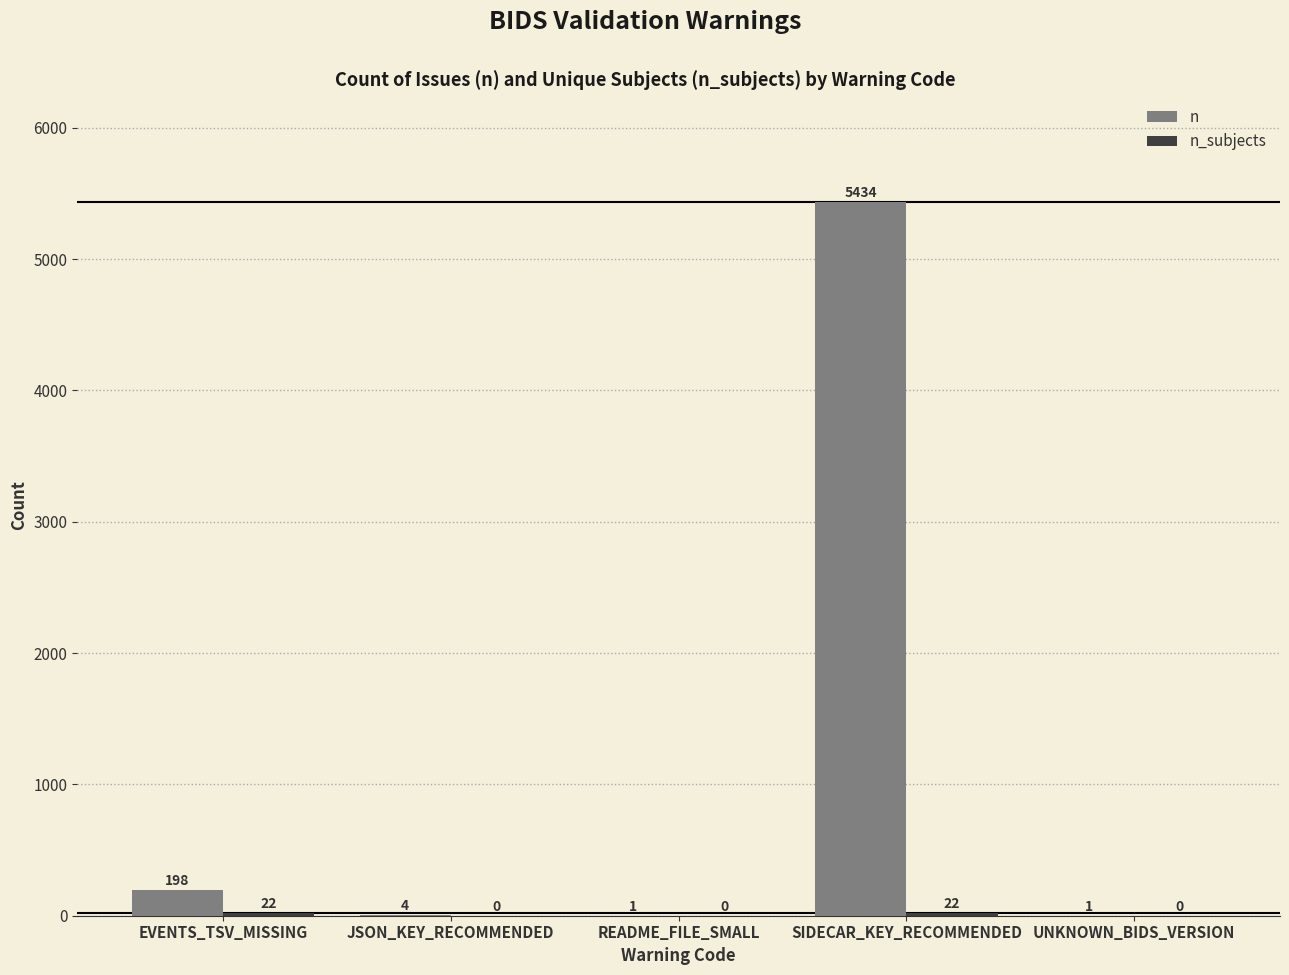

Count the number of data series in this chart.

2